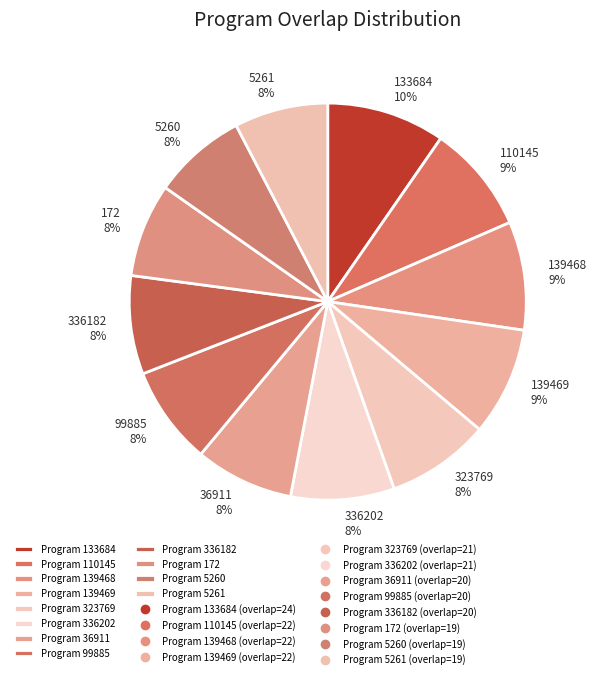

Count the number of slices in the pie.

12